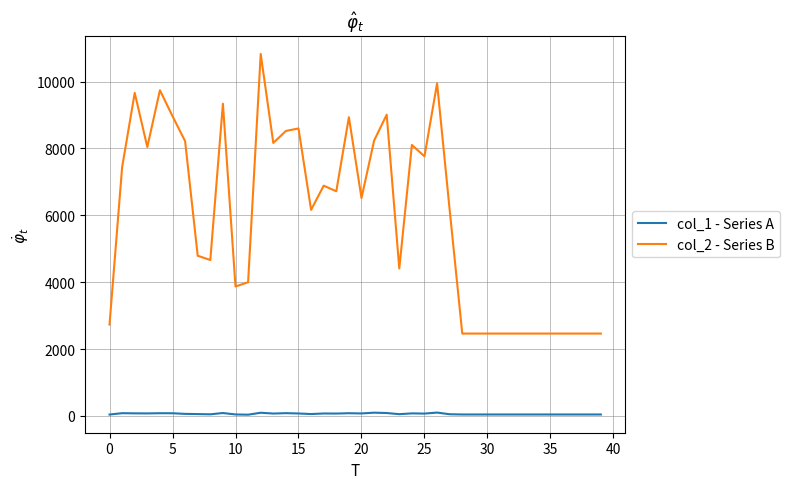

Which series has the largest range (max minus min)?

col_2 - Series B